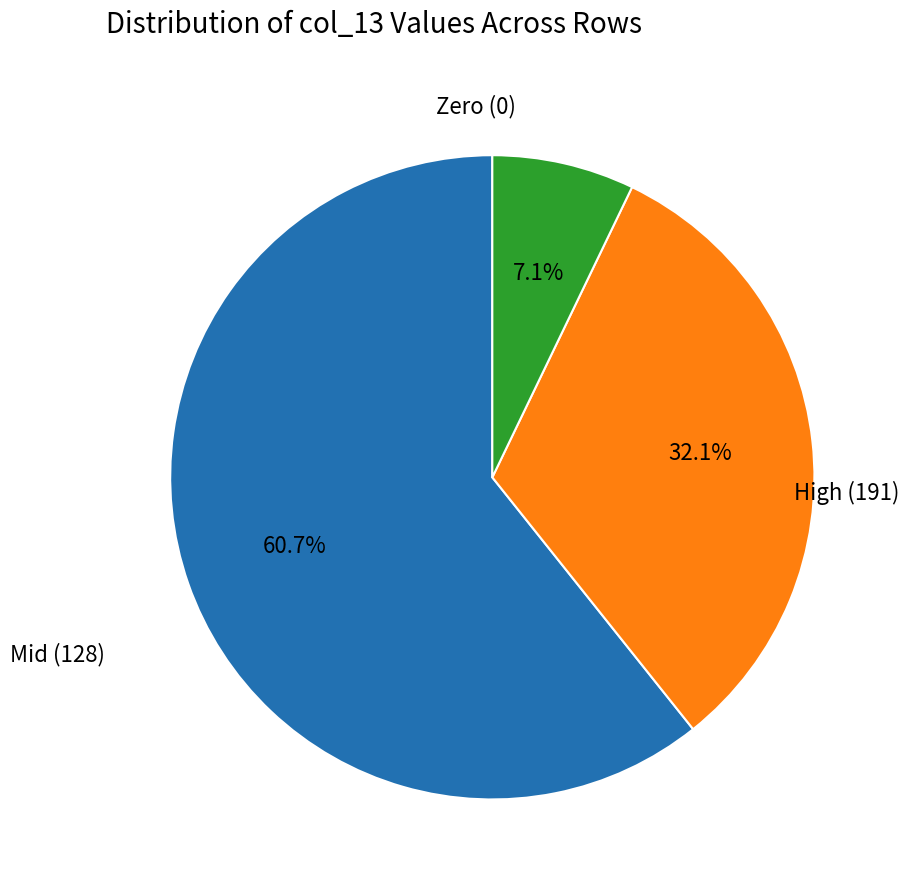

Does any single category account for the majority?

Yes